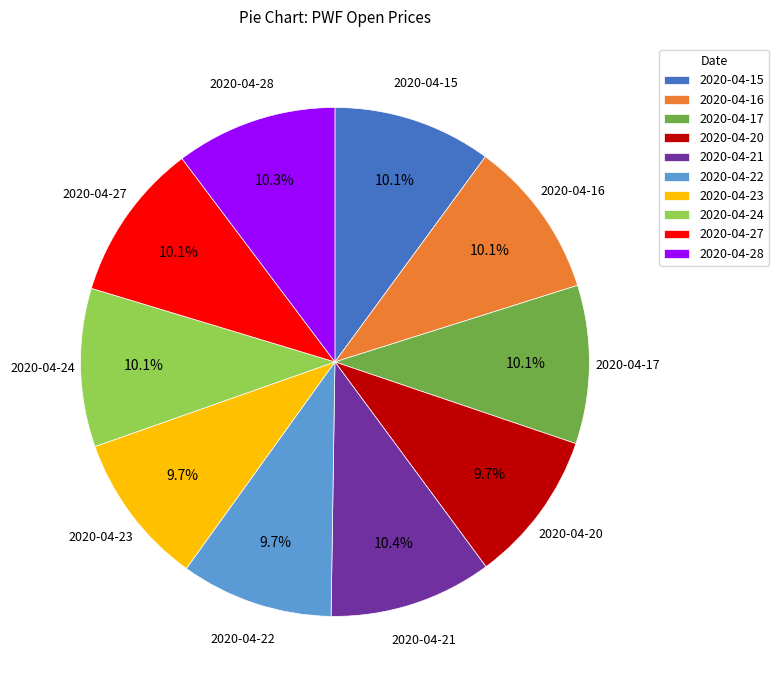

Does 2020-04-15 represent more than half of the total?

No